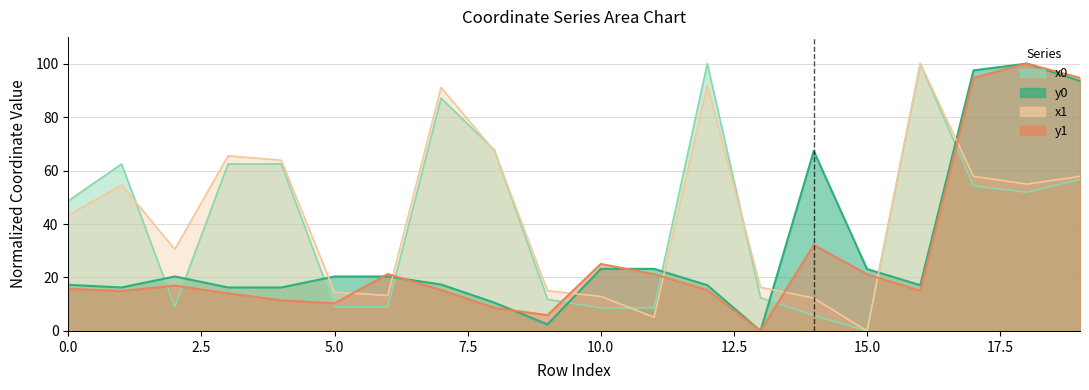

How many lines are shown in the chart?

4